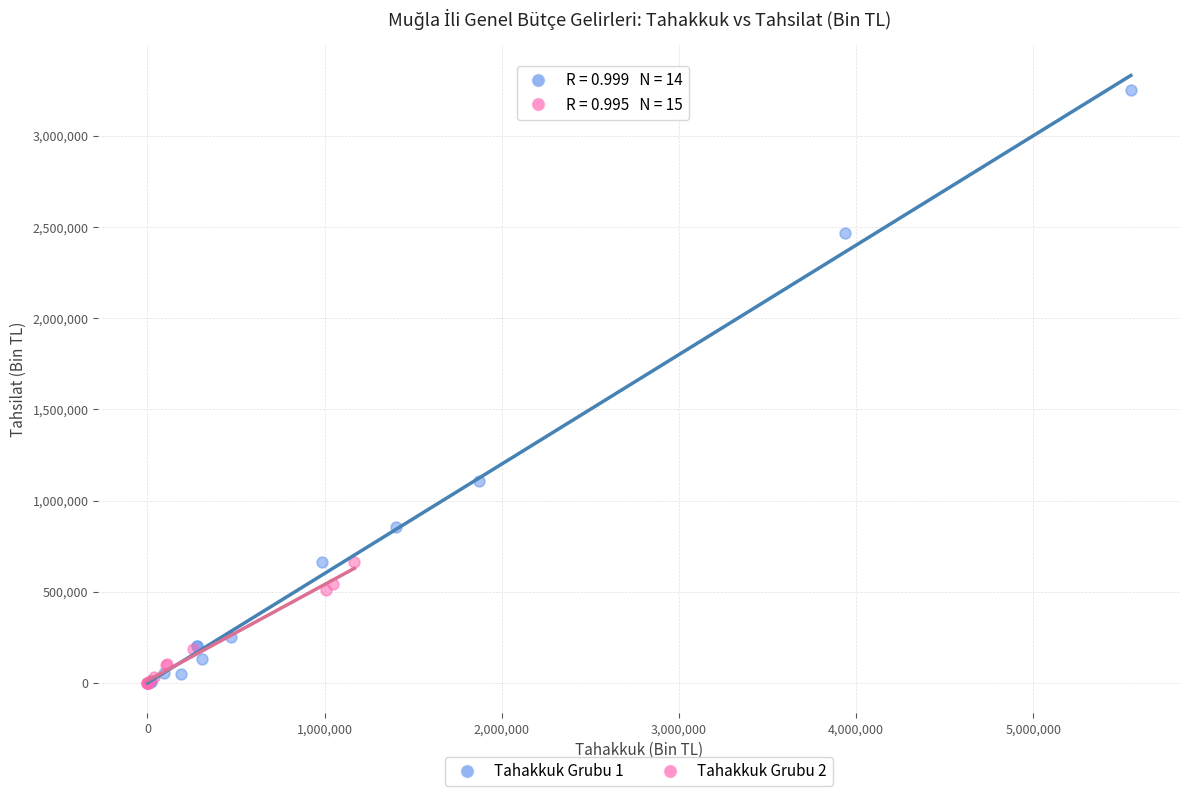

Which series has the largest Y range (max minus min)?

Tahakkuk Grubu 1